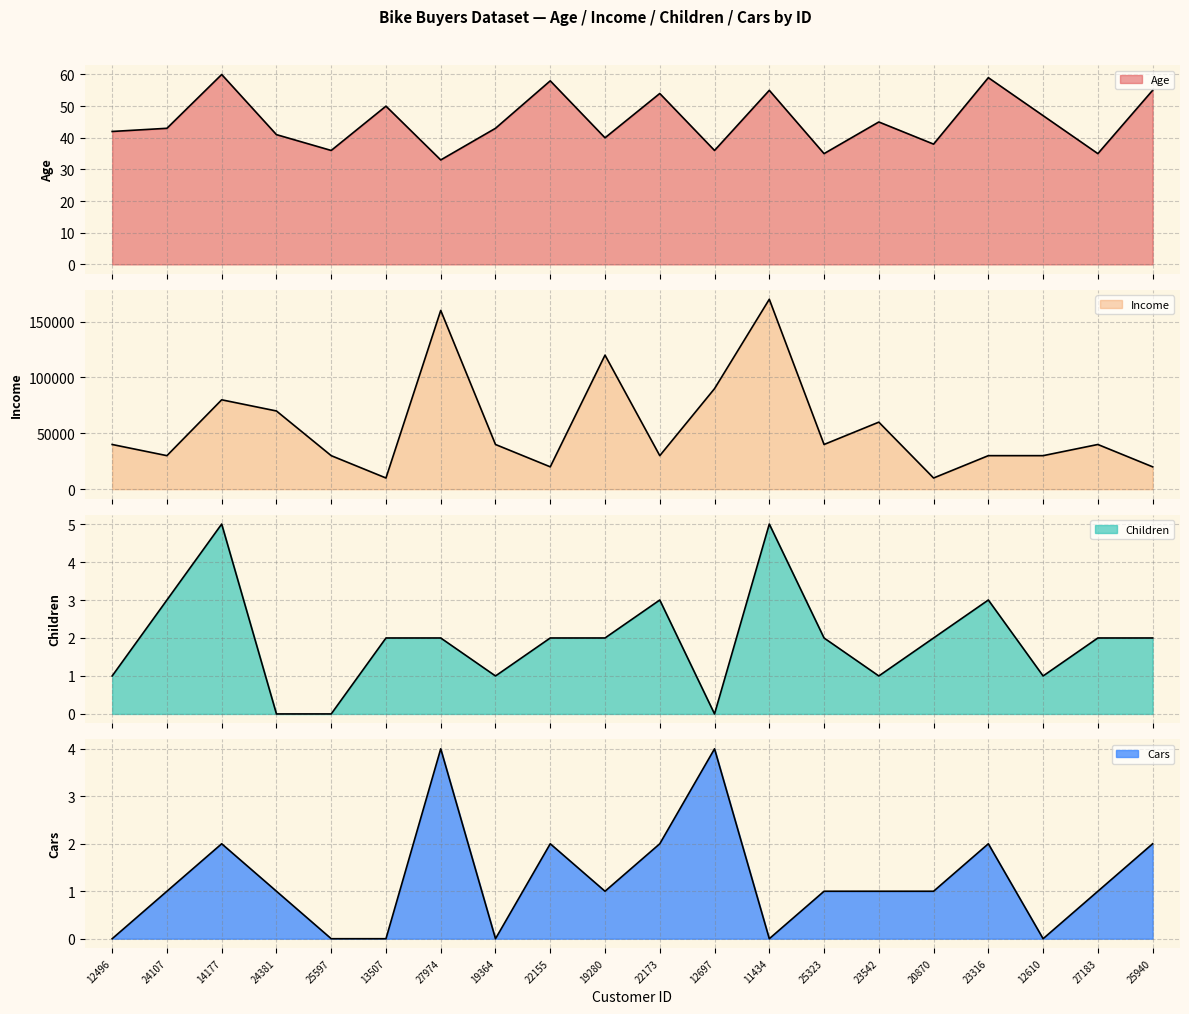

What is the value of the Age point at the 19th from the left?

35